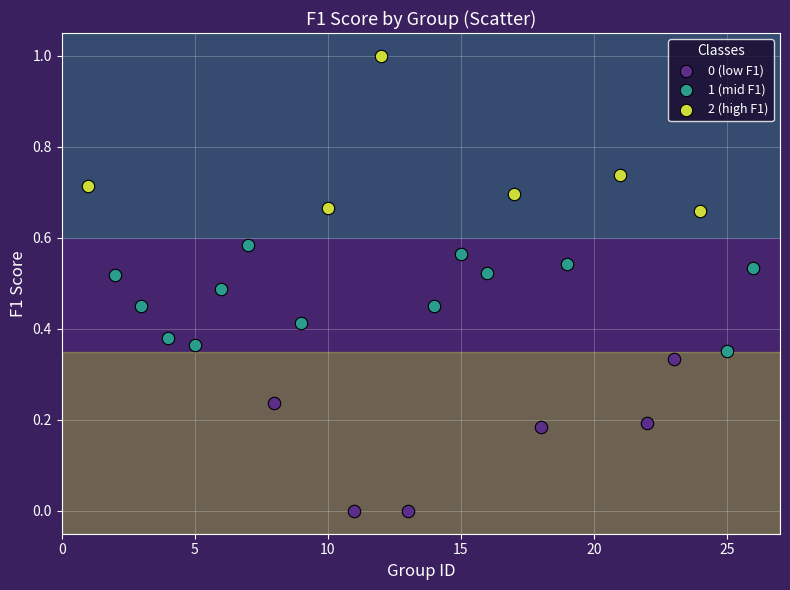

Which series reaches the maximum Y coordinate?

2 (high F1)